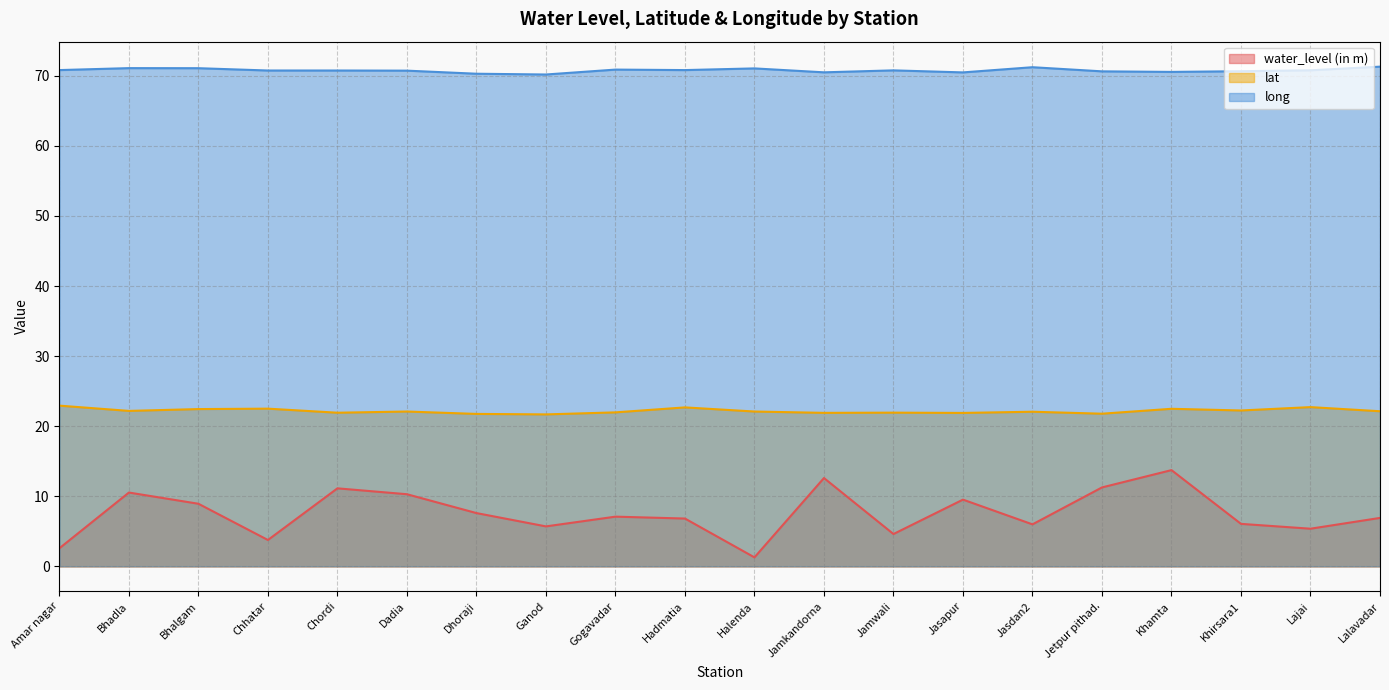

How many values in the lat series are below 22?

8